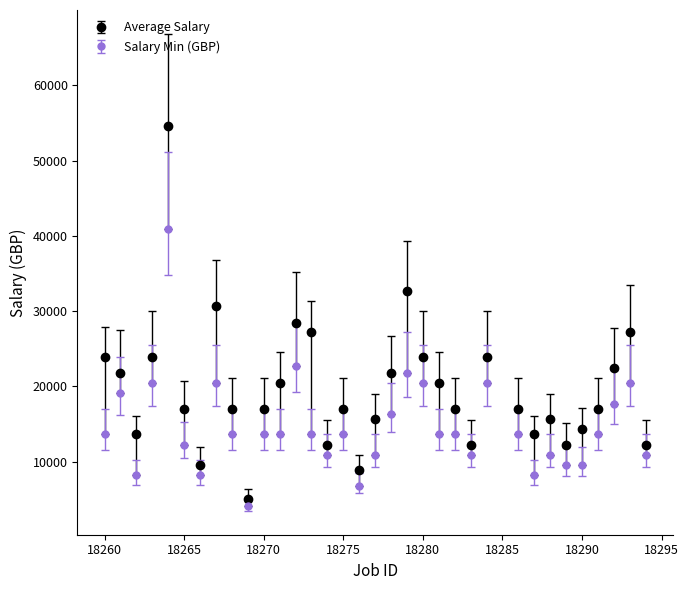

Which series has the largest total across all categories?

Average Salary